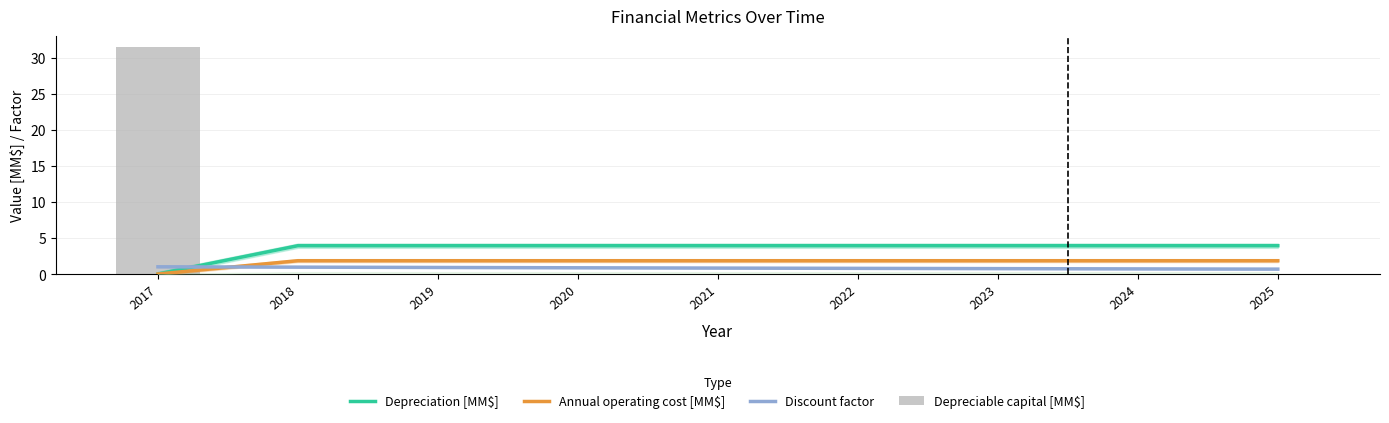

Reading left to right, what are all the values shown in this chart?

Depreciation [MM$]: 2017=0.0	2018=3.9	2019=3.9	2020=3.9	2021=3.9	2022=3.9	2023=3.9	2024=3.9	2025=3.9
Annual operating cost [MM$]: 2017=0.0	2018=1.8	2019=1.8	2020=1.8	2021=1.8	2022=1.8	2023=1.8	2024=1.8	2025=1.8
Discount factor: 2017=1.0	2018=1.0	2019=0.9	2020=0.9	2021=0.8	2022=0.8	2023=0.7	2024=0.7	2025=0.7
Depreciable capital [MM$]: 2017=31.4	2018=0.0	2019=0.0	2020=0.0	2021=0.0	2022=0.0	2023=0.0	2024=0.0	2025=0.0